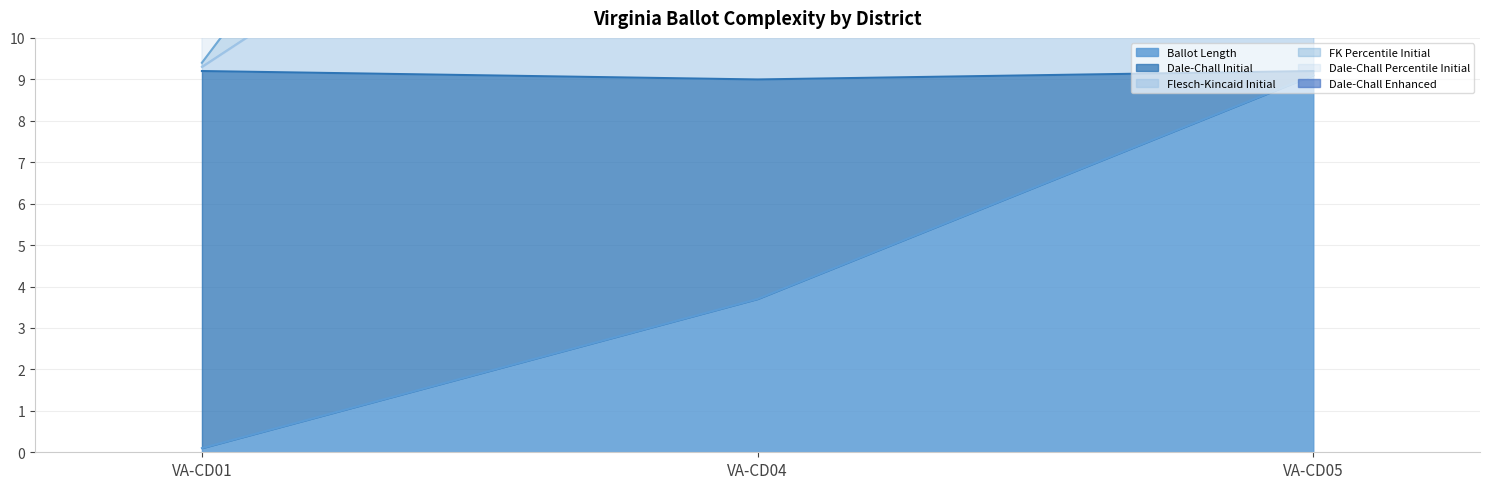

What is the difference between the maximum and minimum values in the ballot_length series?

9.0